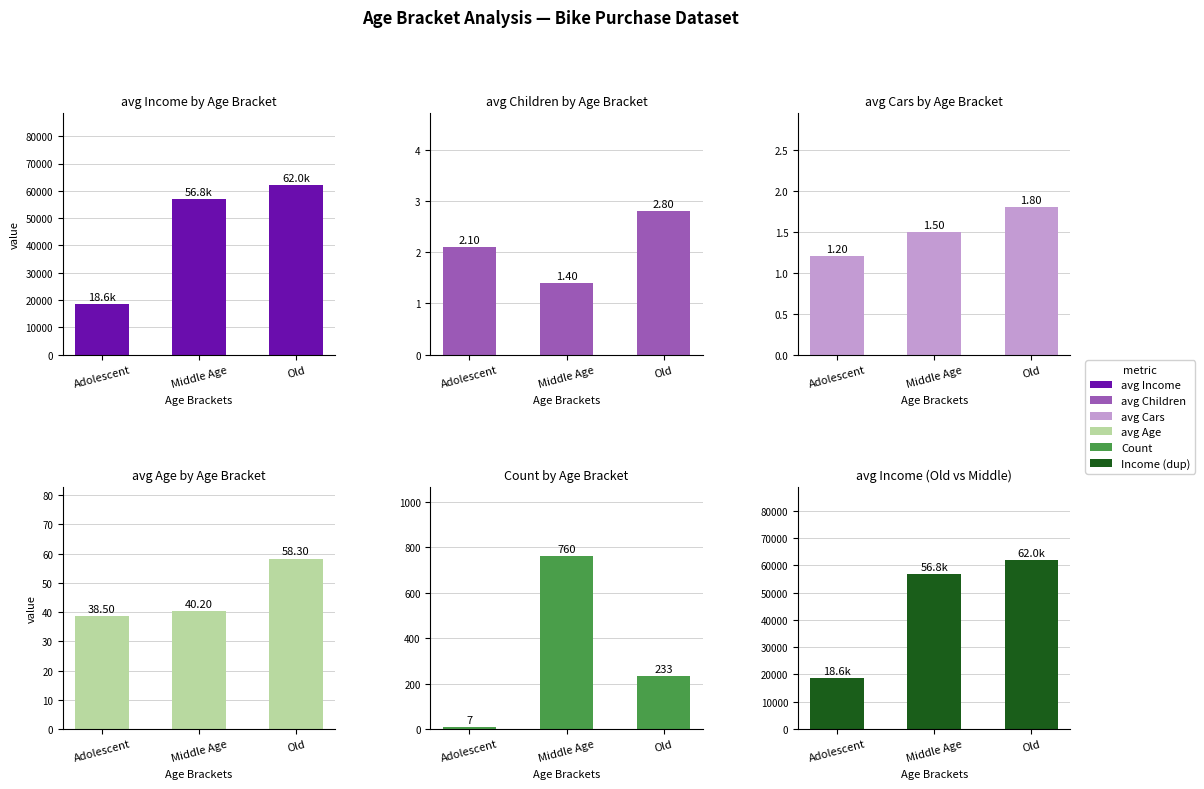

List the labels in order of avg Age by Age Bracket value, largest first.

Old, Middle Age, Adolescent